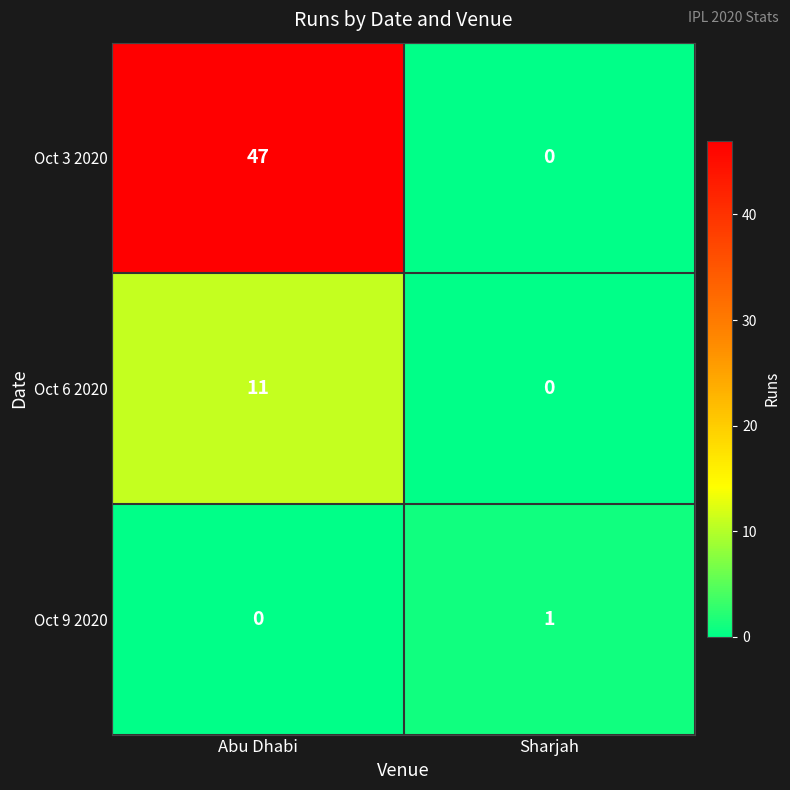

How many values in Oct 3 2020 are above zero?

1